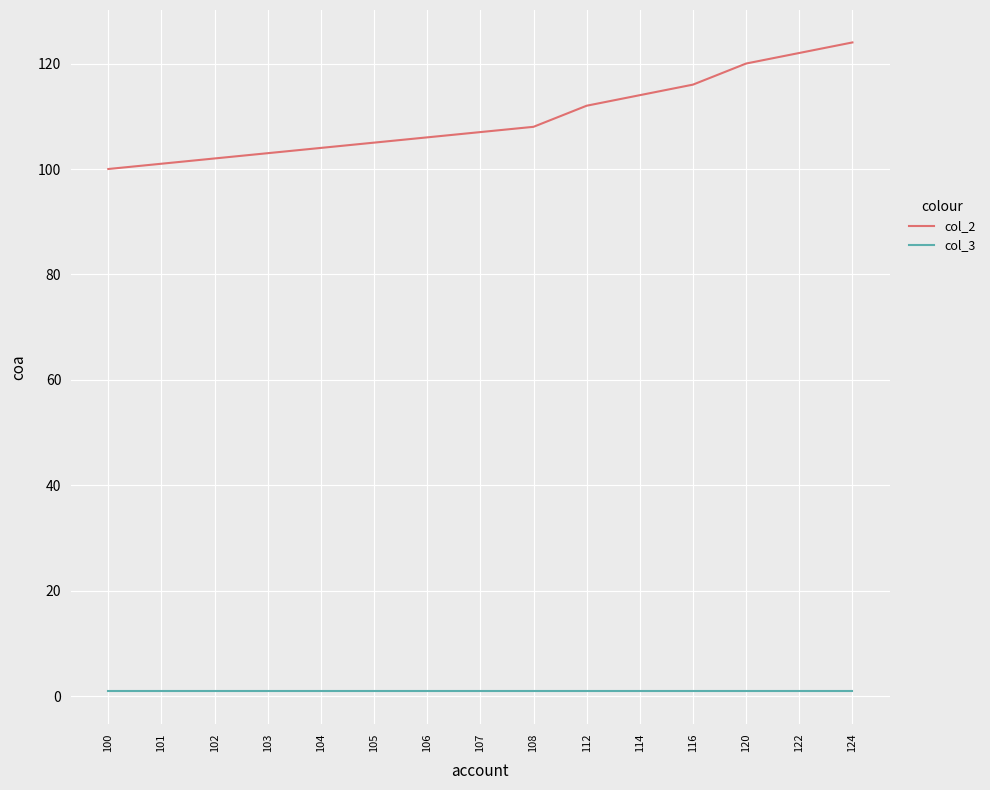

What is the difference between the col_2 values at 100 and 104?

4